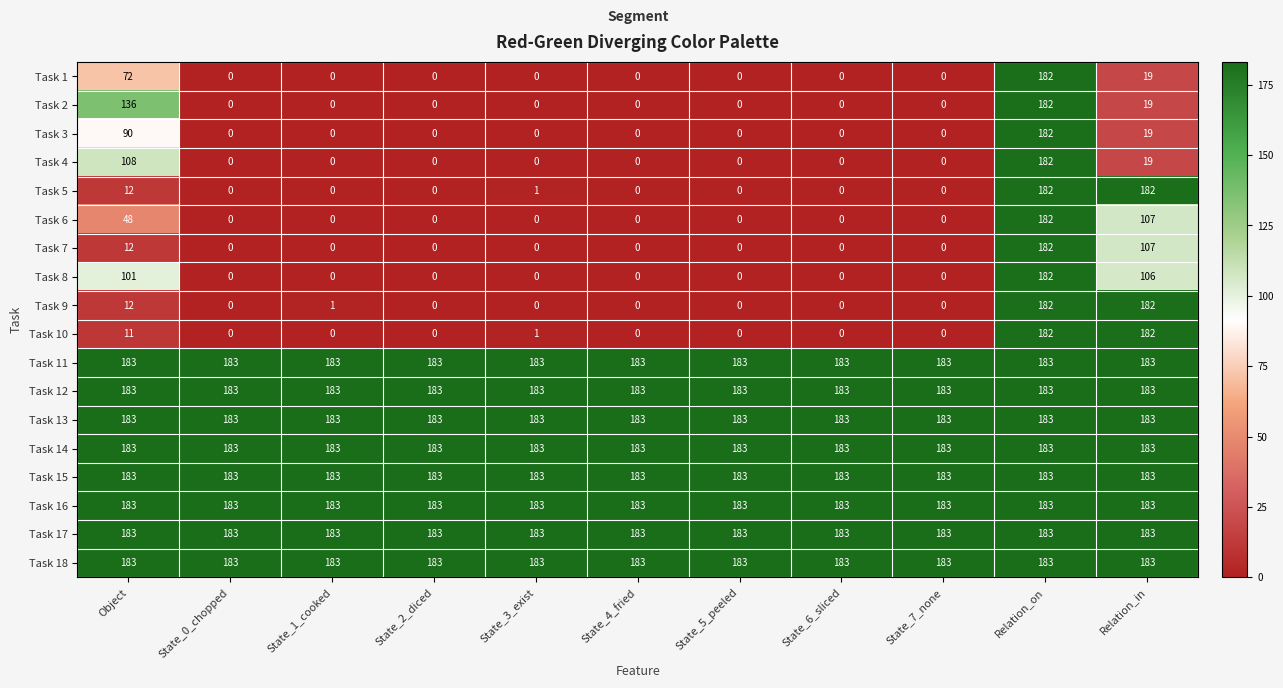

What is the total value across all series at State_3_exist?

1466